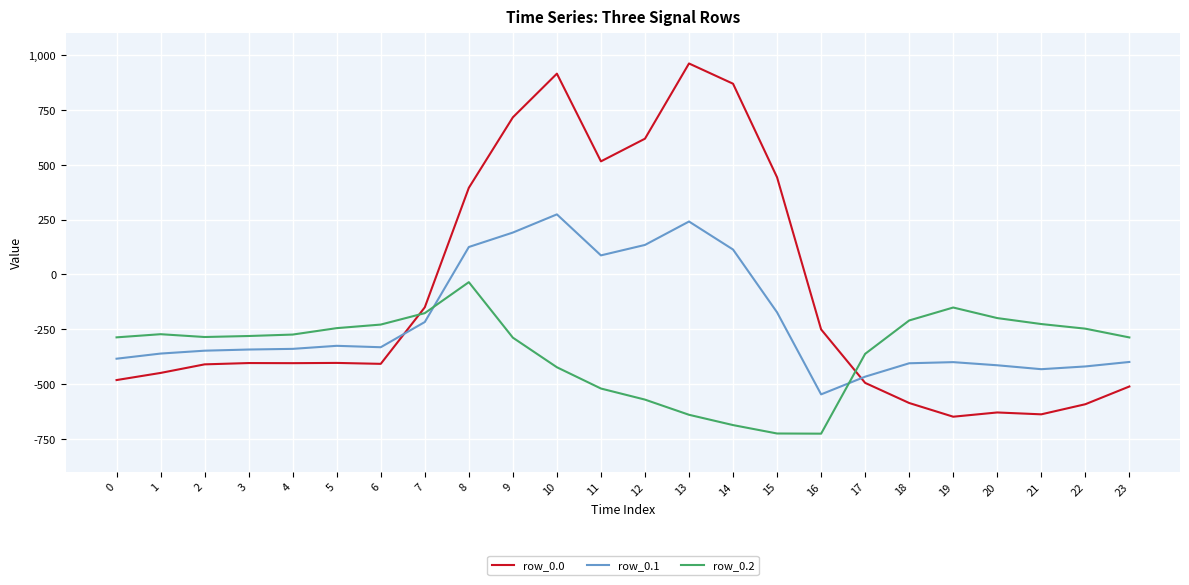

Between which two adjacent categories do row_0.2 and row_0.1 first intersect?

7 and 8